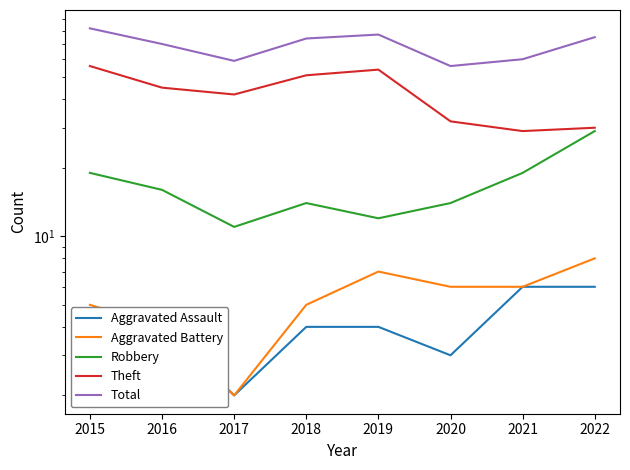

Is it true that Aggravated Battery equals 10 at 2020?

False